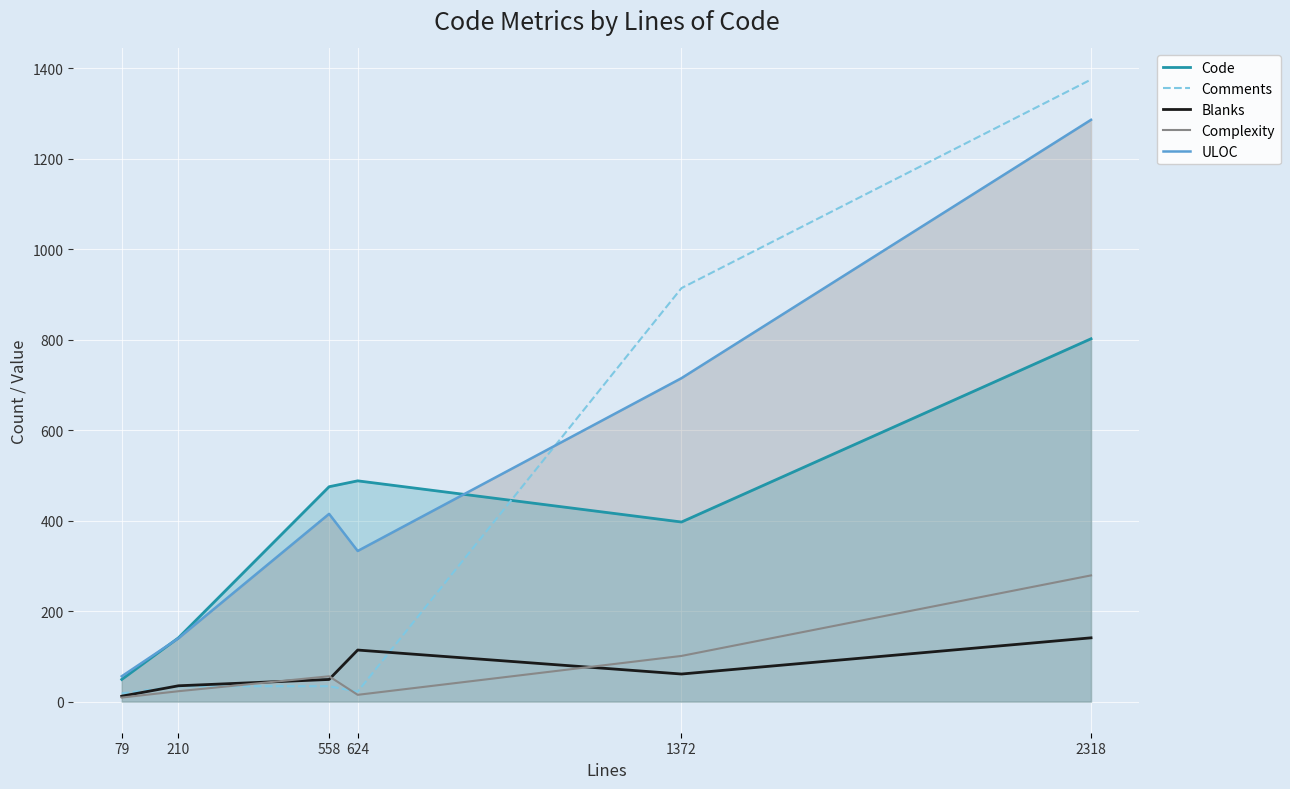

Reading right to left, extract all data points from this chart.

Code: 2318=802	1372=397	624=488	558=475	210=141	79=49
Comments: 2318=1375	1372=914	624=22	558=34	210=34	79=18
Blanks: 2318=141	1372=61	624=114	558=49	210=35	79=12
Complexity: 2318=279	1372=101	624=15	558=56	210=23	79=9
ULOC: 2318=1286	1372=715	624=333	558=415	210=140	79=56